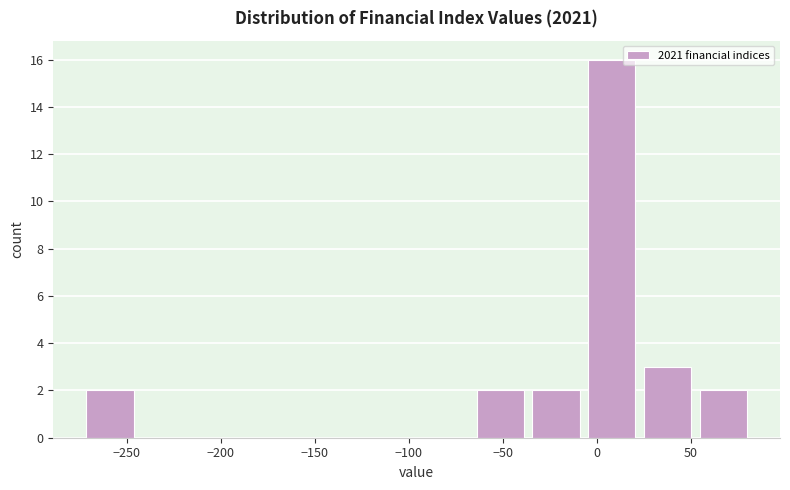

Over which range of the x-axis is the bar tallest?

-5 to 25